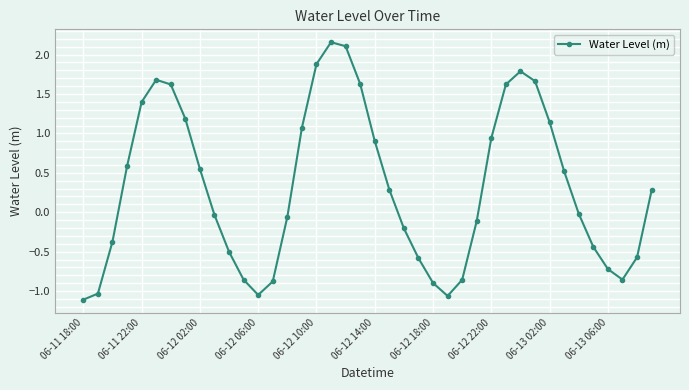

How many negative values are there?

20